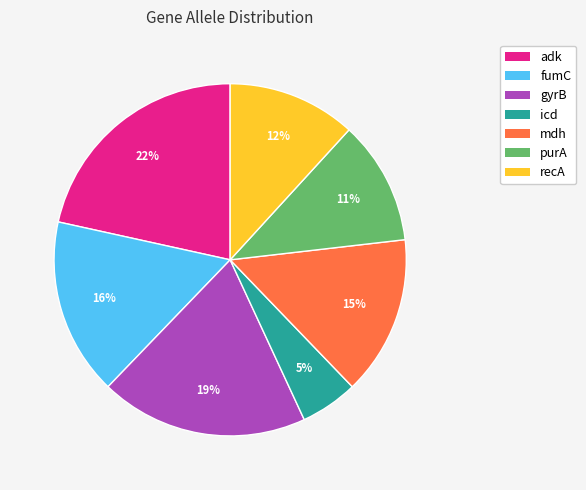

What is the smallest slice in the pie chart?

icd